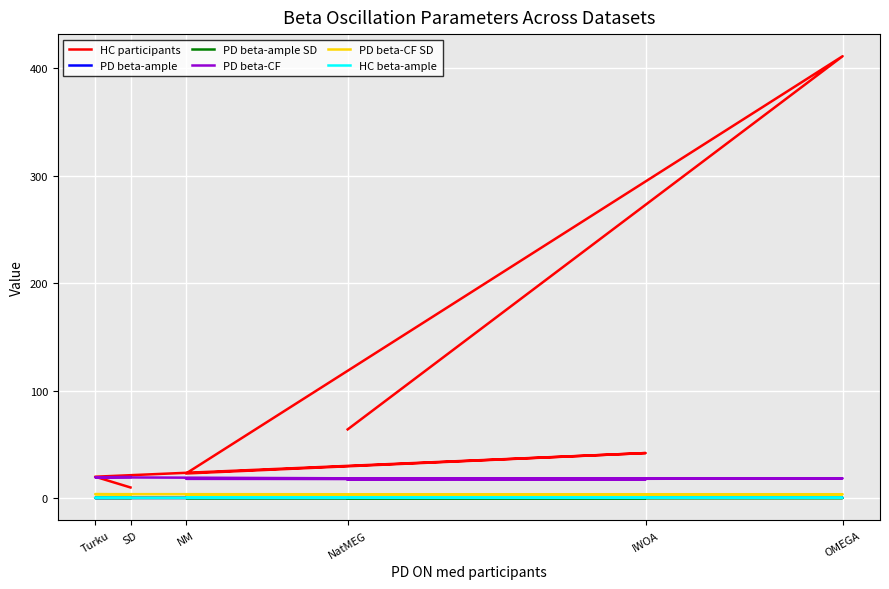

What is the sum of the HC beta-ample values at NatMEG and NM?

0.9